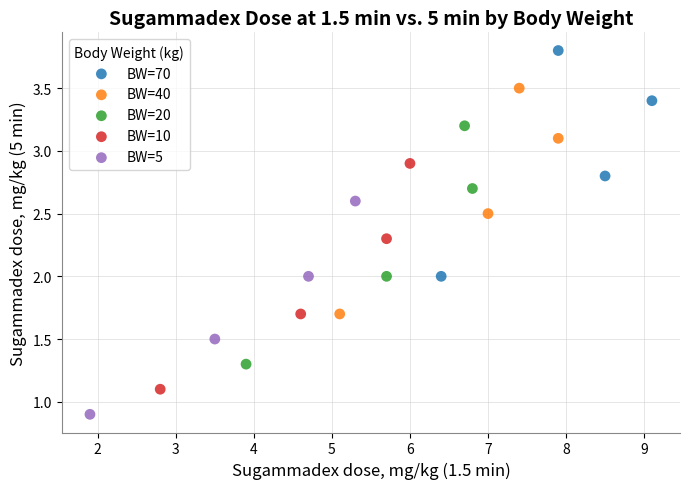

Which series reaches the minimum Y coordinate?

BW=5